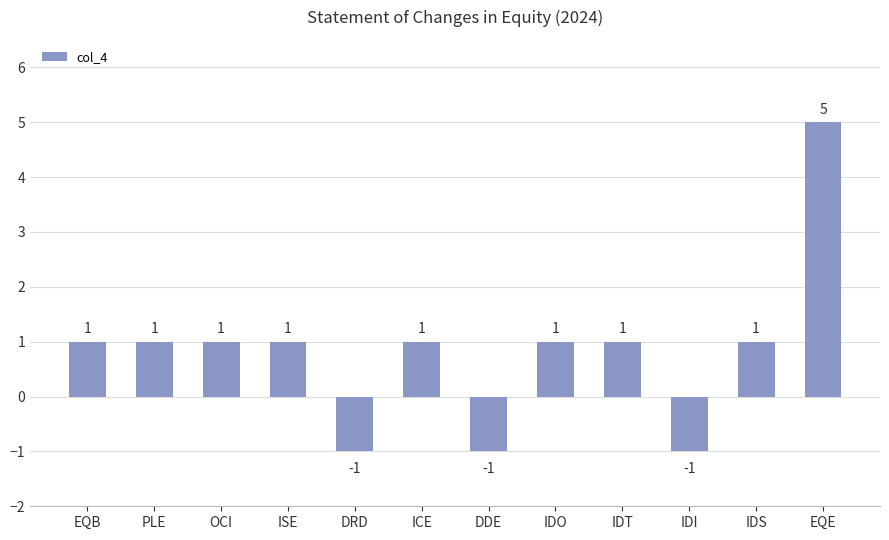

The value at DDE is -1. True or false?

True